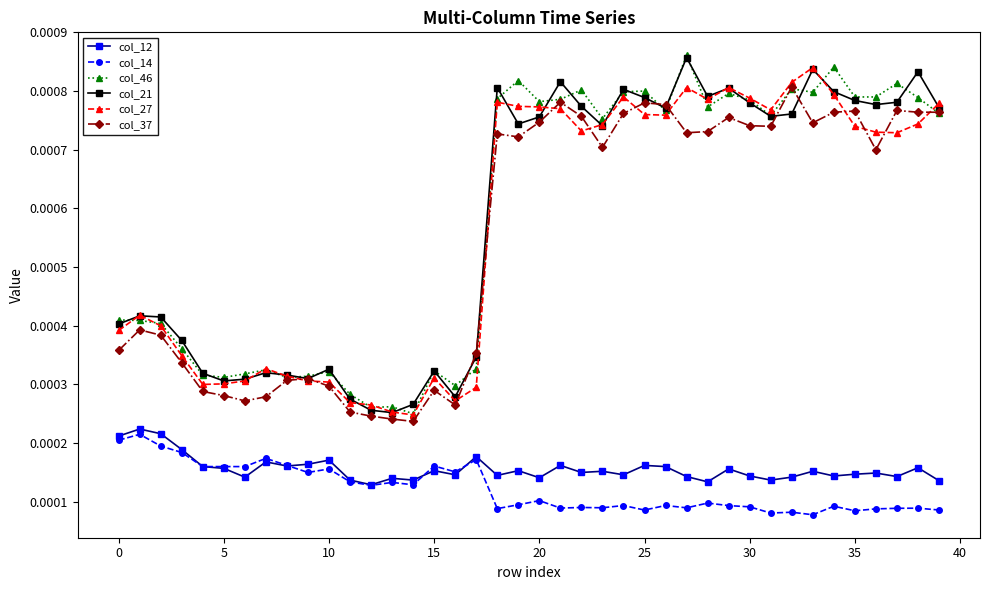

Count the col_37 values in the range 0 to 1.

40